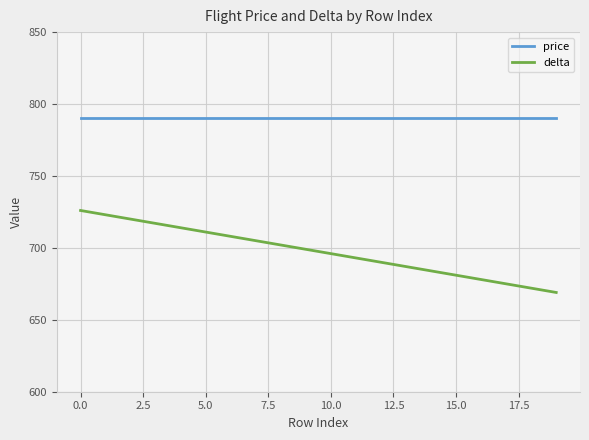

Which series has the largest total across all categories?

price